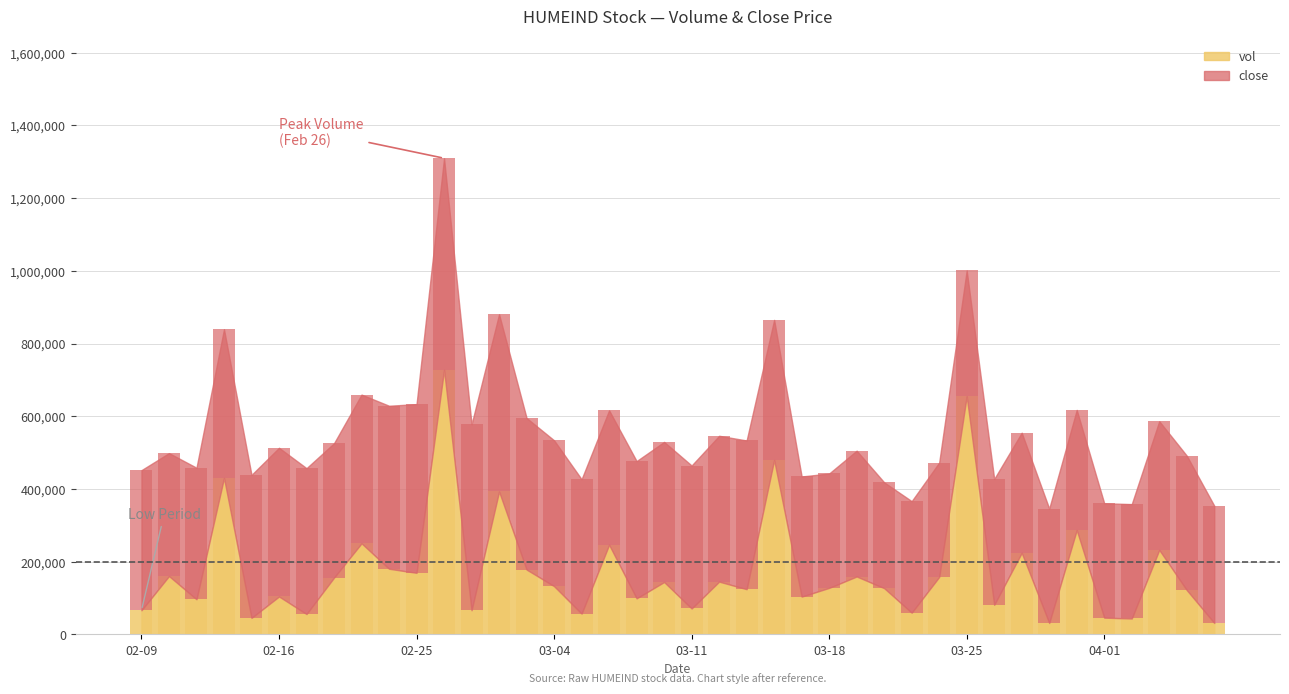

Where does the vol series first go above 132600?

2015-02-10